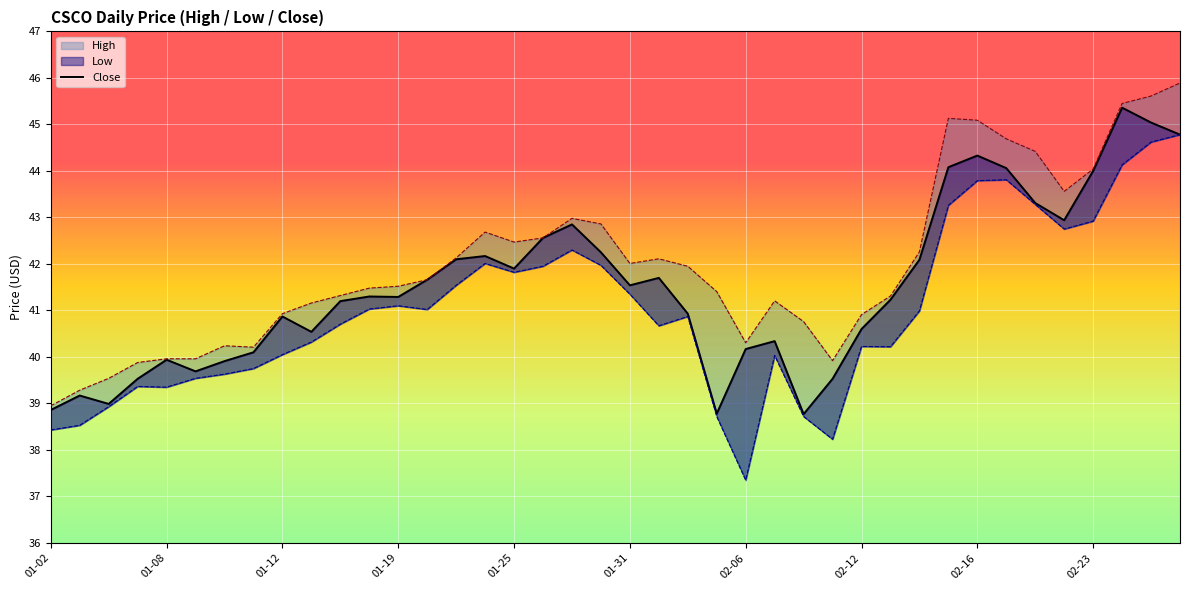

What value does the High series have at 15?

42.7